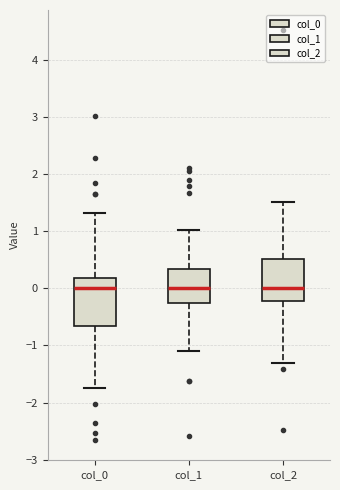

Reading left to right, transcribe this box plot: for each box, give where its median line is, the range the box spans, and where its two whiskers end, as read against the y-axis. The values are not printed on the chart, so give them approximately, as read against the axis.

col_0: median 0.0, box -0.7 to 0.2, whiskers -1.8 to 1.3
col_1: median 0.0, box -0.3 to 0.3, whiskers -1.1 to 1.0
col_2: median 0.0, box -0.2 to 0.5, whiskers -1.3 to 1.5